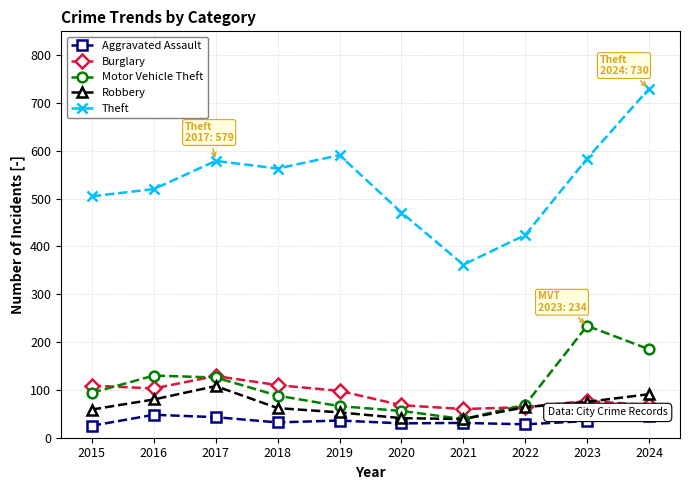

The Aggravated Assault series shows 13 at 2024. True or false?

False